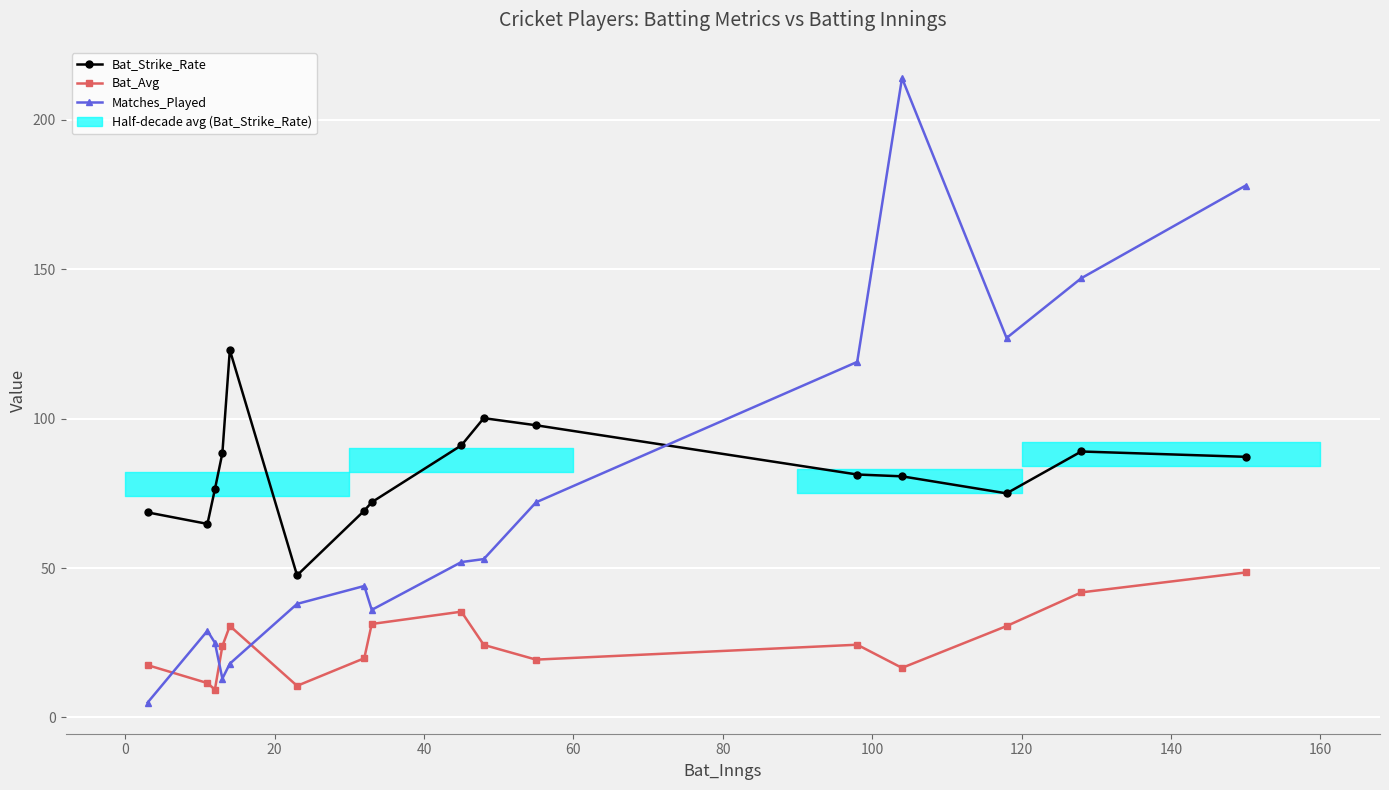

List the series in order of their overall mean, highest first.

Bat_Strike_Rate, Matches_Played, Bat_Avg